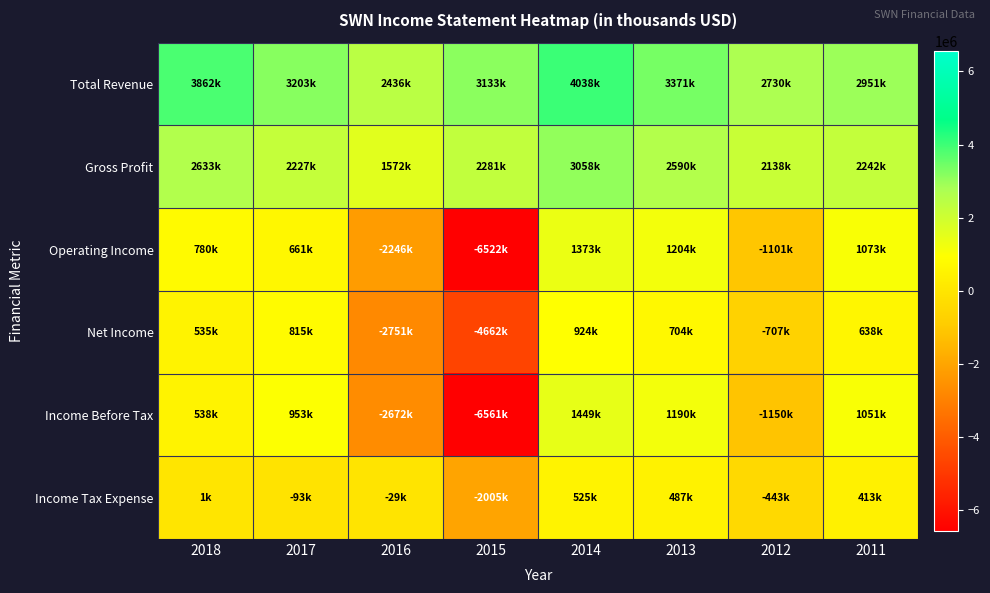

What is the minimum value shown in the chart?

-6561000